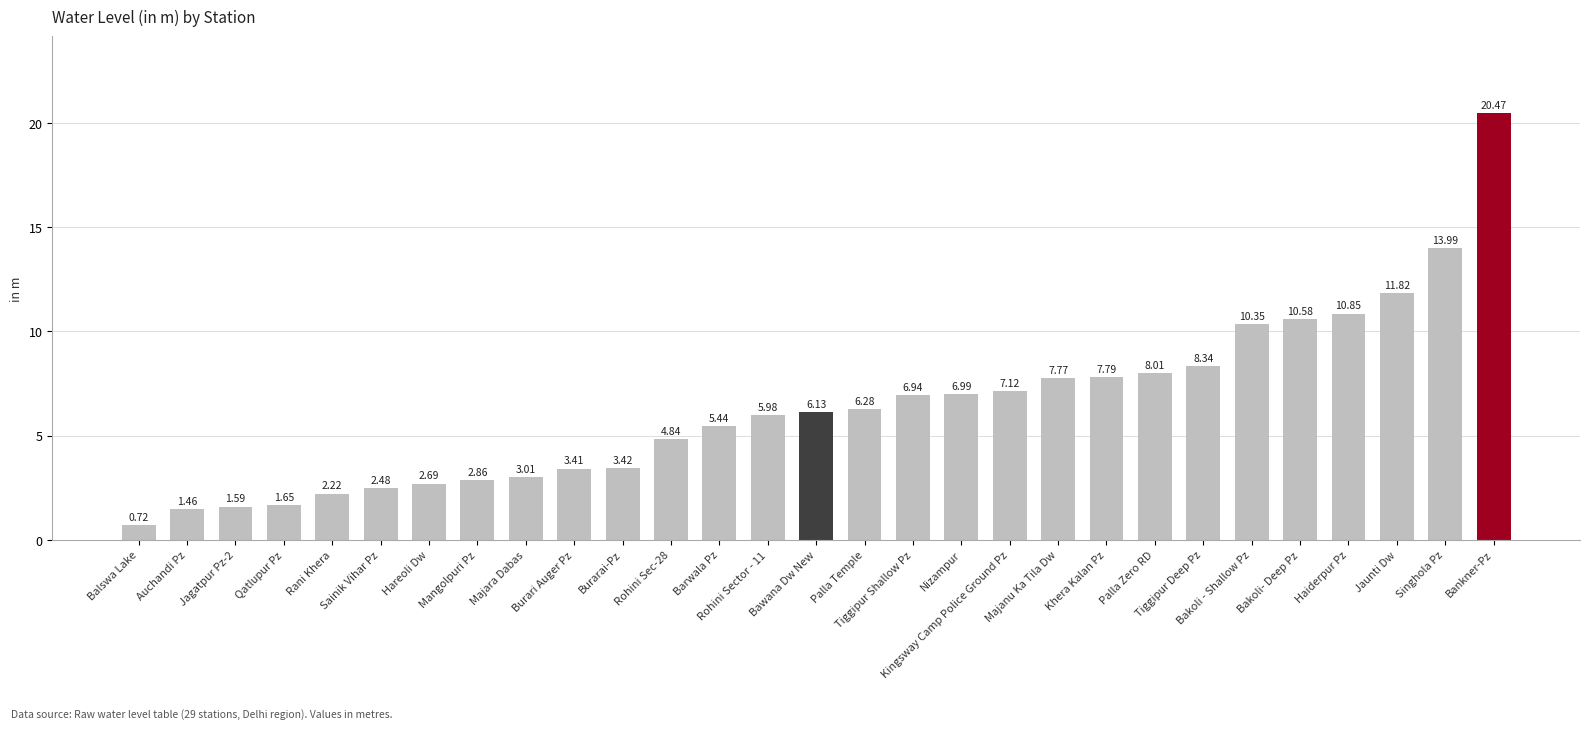

Which has a higher value, Khera Kalan Pz or Rohini Sec-28?

Khera Kalan Pz